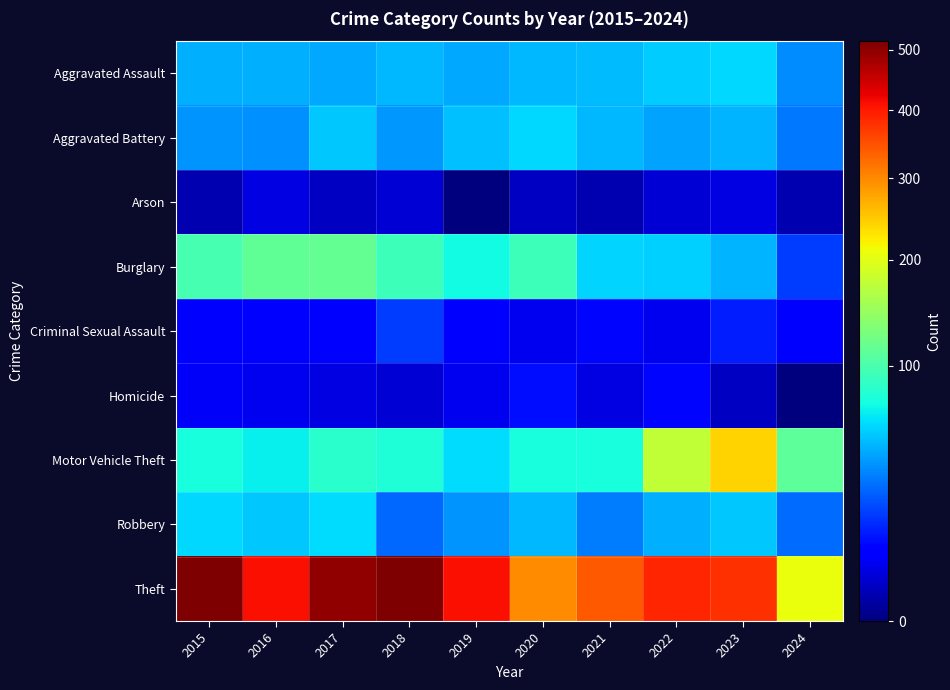

At which category does the chart reach its peak across all series?

2015